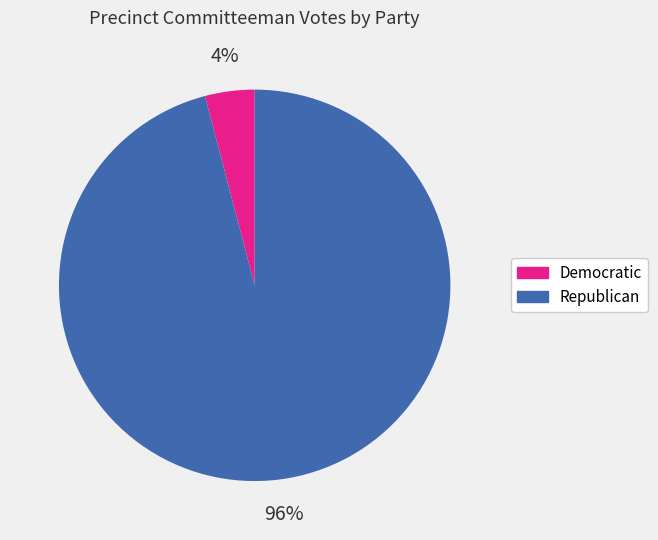

Do Democratic and Republican together represent more than half of the pie?

Yes